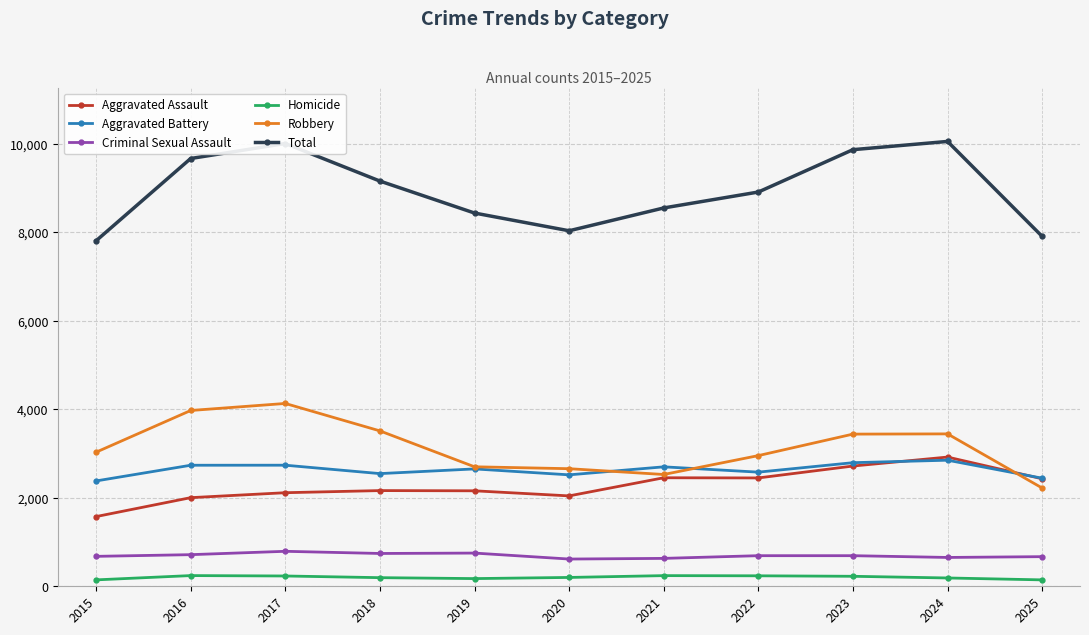

Which series has the largest total across all categories?

Total